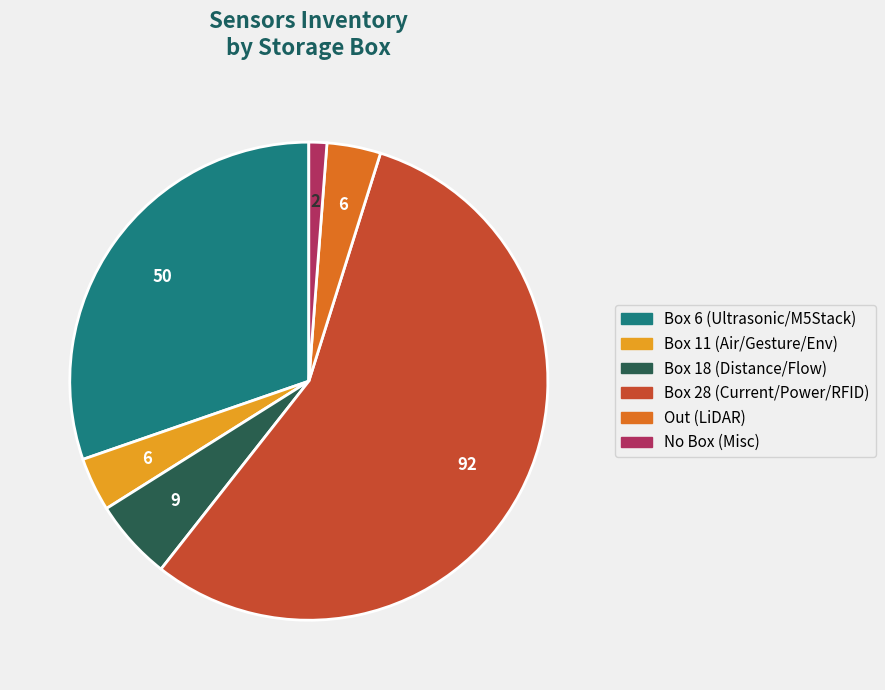

Is there any slice that represents more than half of the pie?

Yes